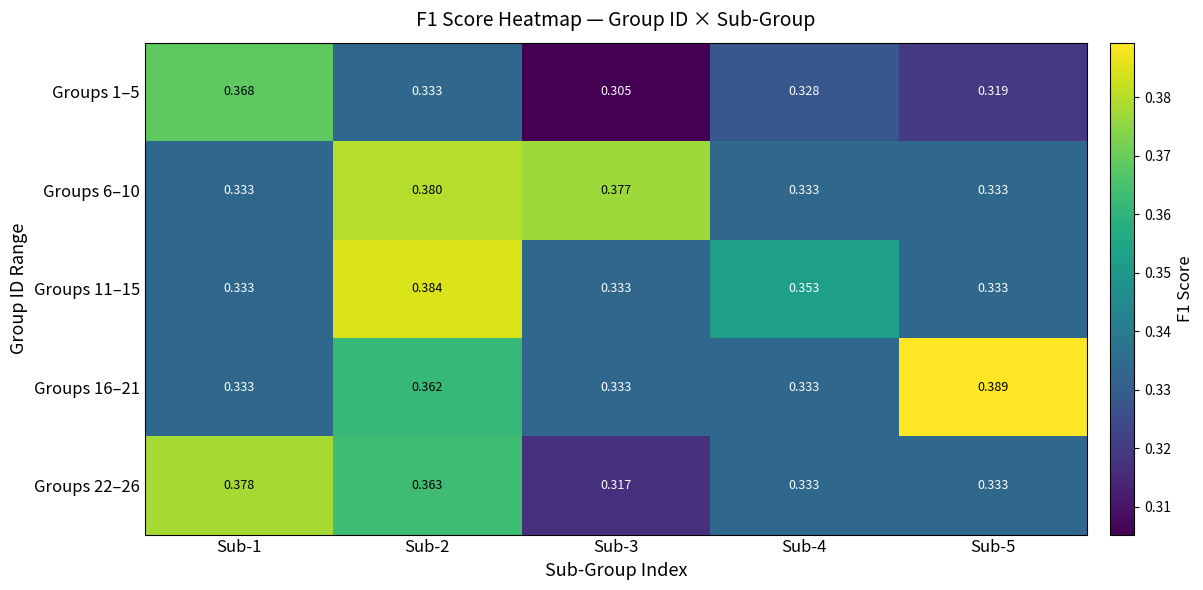

Is the value of Groups 6–10 at Sub-1 greater than the value of Groups 1–5 at Sub-1?

No